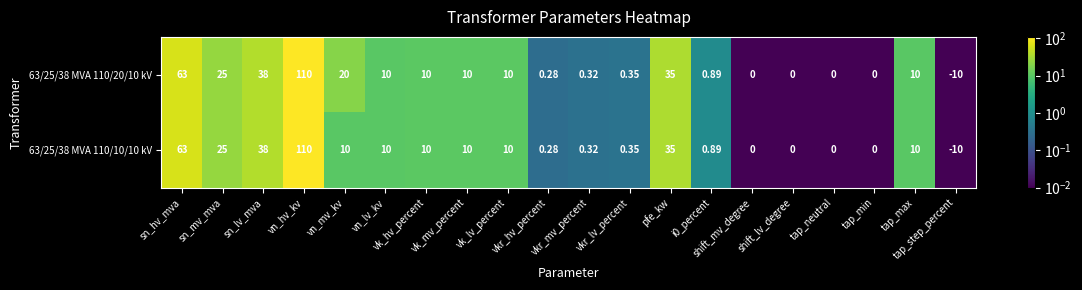

How many series are shown in this chart?

2